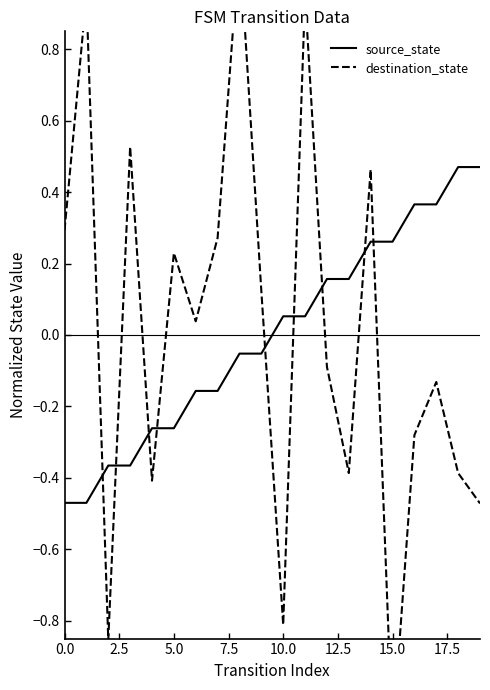

Where does the source_state series first go above 0?

10.0